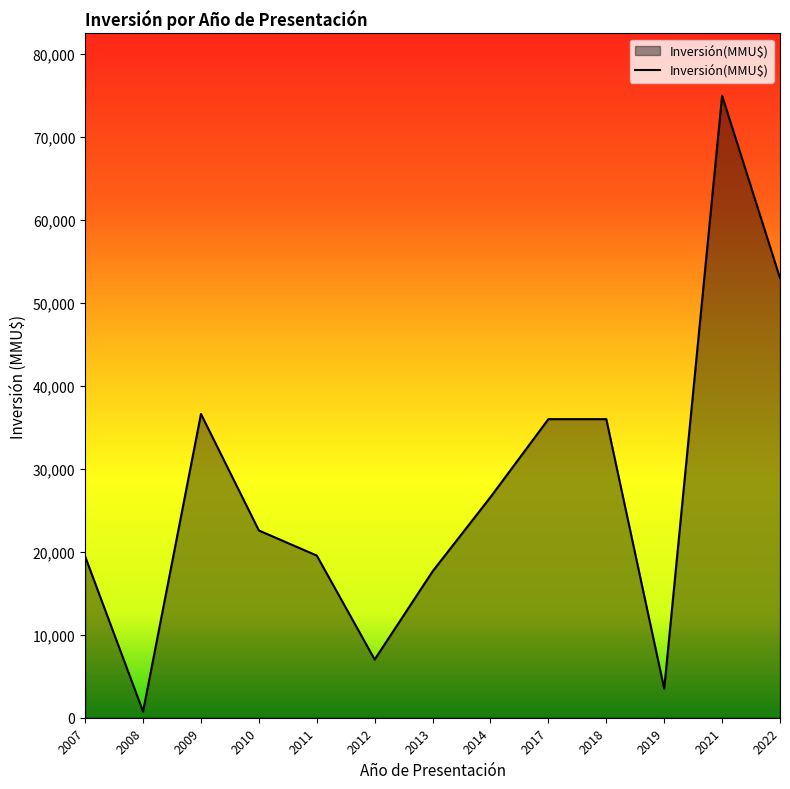

What is the sum of the values at 2021 and 2007?

94440